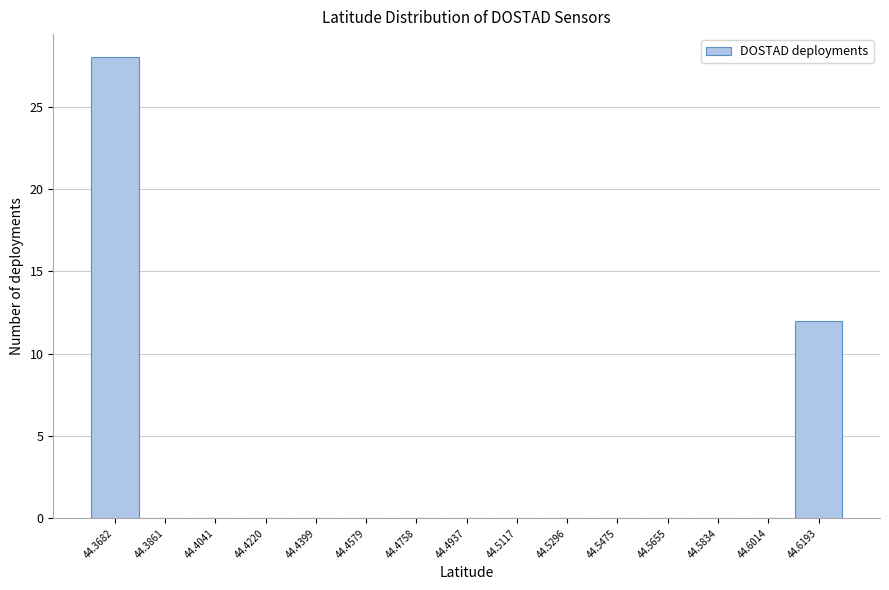

Reading left to right, list all the values displayed in this chart.

44.3682=28	44.3861=0	44.4041=0	44.4220=0	44.4399=0	44.4579=0	44.4758=0	44.4937=0	44.5117=0	44.5296=0	44.5475=0	44.5655=0	44.5834=0	44.6014=0	44.6193=12